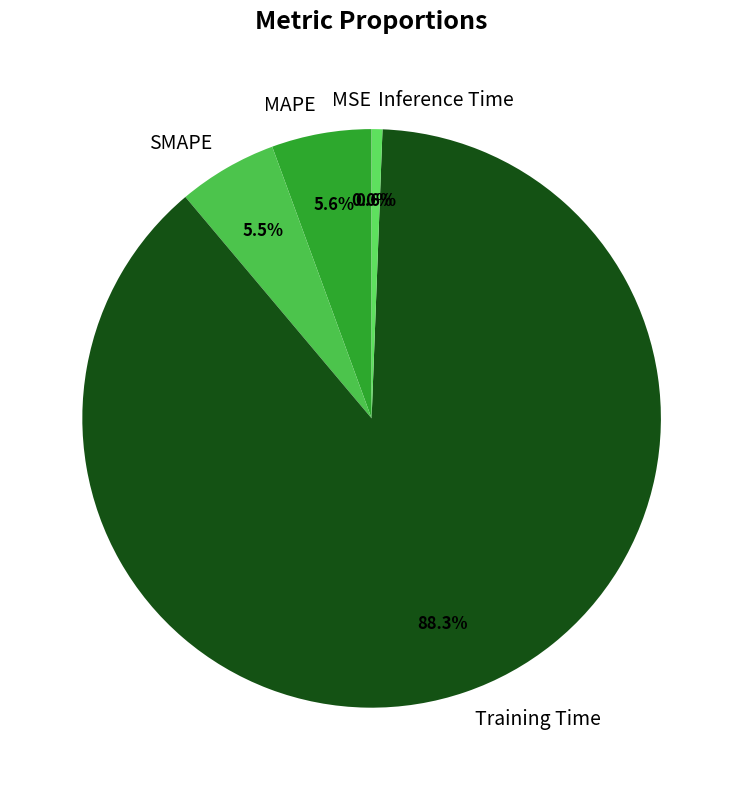

Which slice represents more than half of the pie?

Training Time